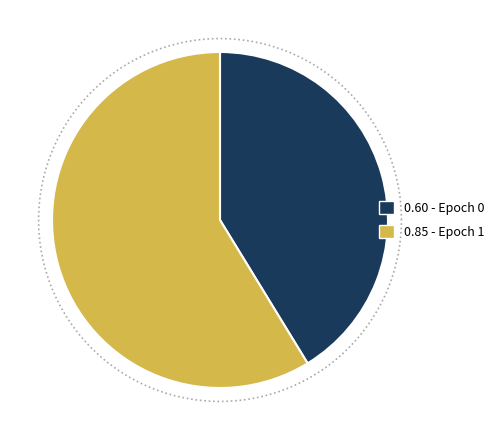

To the nearest percent, what percentage of the pie is 0?

41%